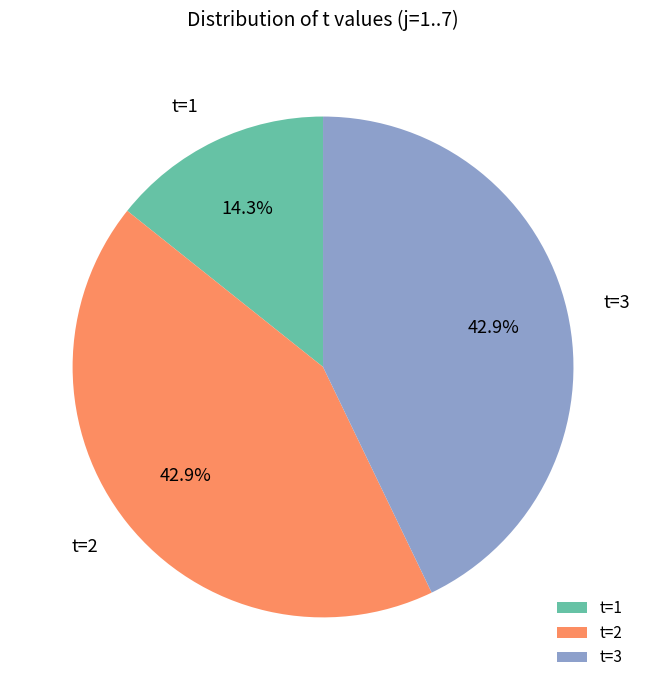

Combined, do t=1 and t=3 account for over 50%?

Yes